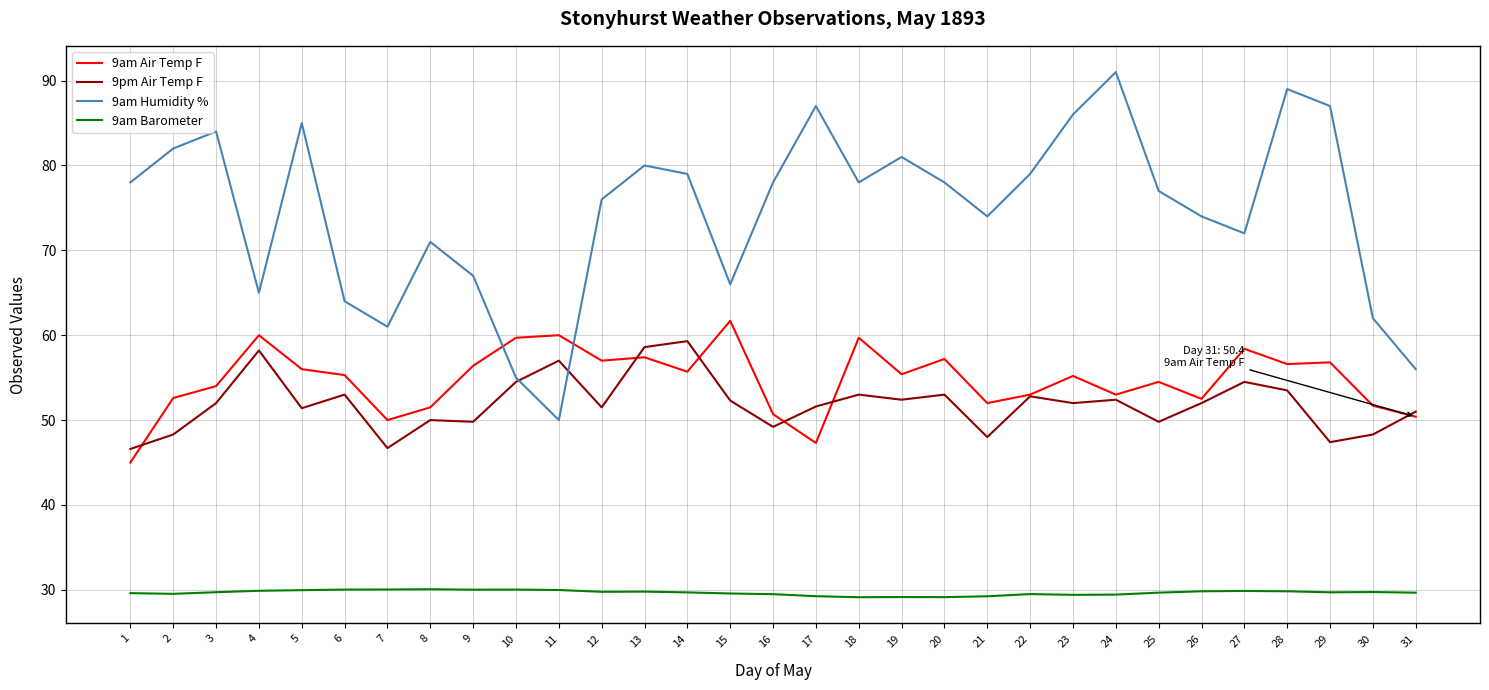

Is the value of 9am Barometer at 16 greater than the value of 9am Air Temp F at 21?

No